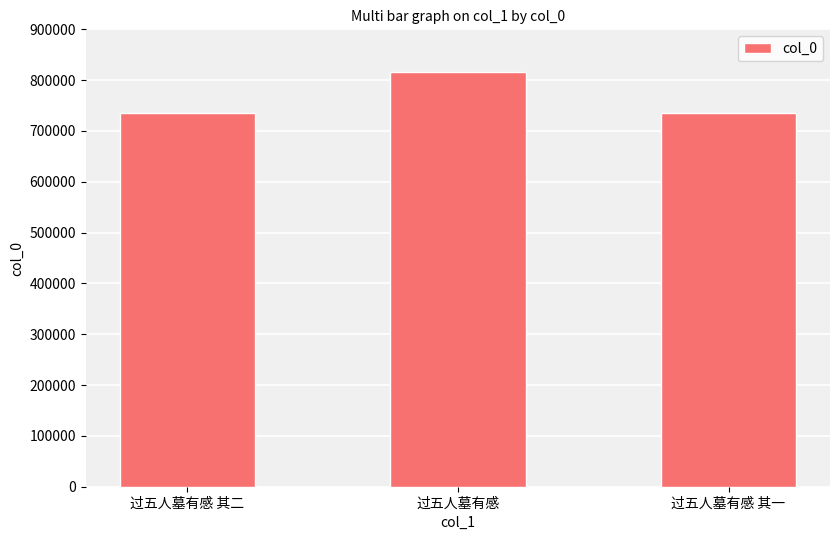

What is the greatest value displayed?

815744